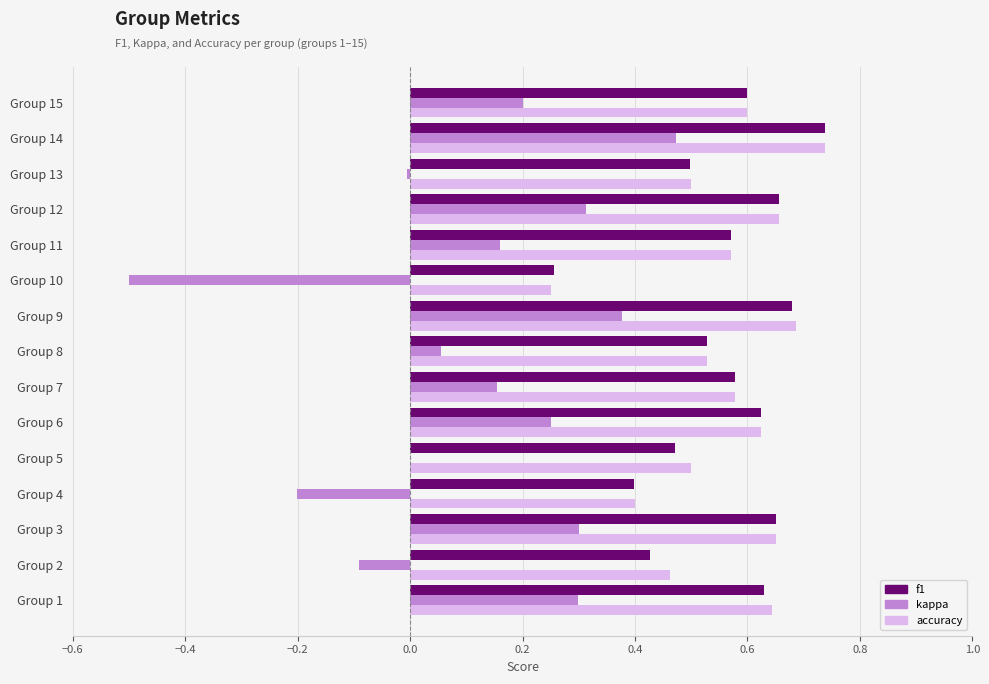

What are all the series names shown in the legend?

f1, kappa, accuracy